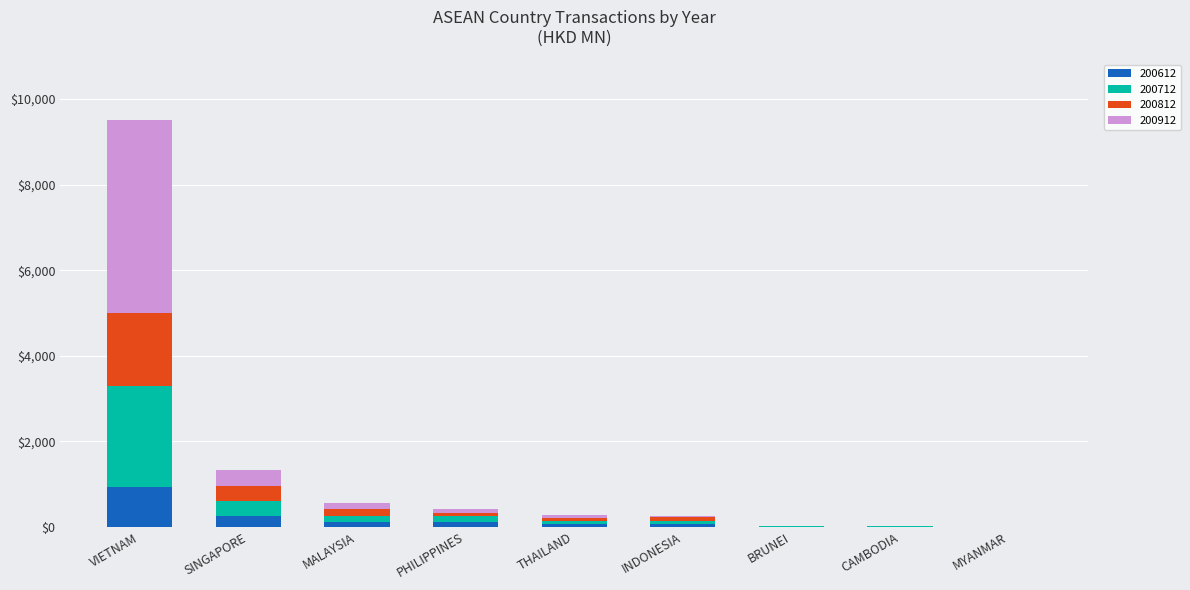

At which label does 200612 reach its peak?

VIETNAM